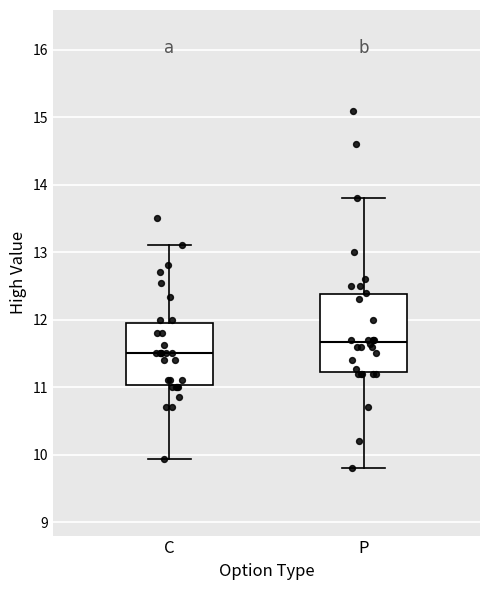

Reading left to right, transcribe this box plot: for each box, give where its median line is, the range the box spans, and where its two whiskers end, as read against the y-axis. The values are not printed on the chart, so give them approximately, as read against the axis.

C: median 11.5, box 11.0 to 12.0, whiskers 9.9 to 13.1
P: median 11.7, box 11.2 to 12.4, whiskers 9.8 to 13.8